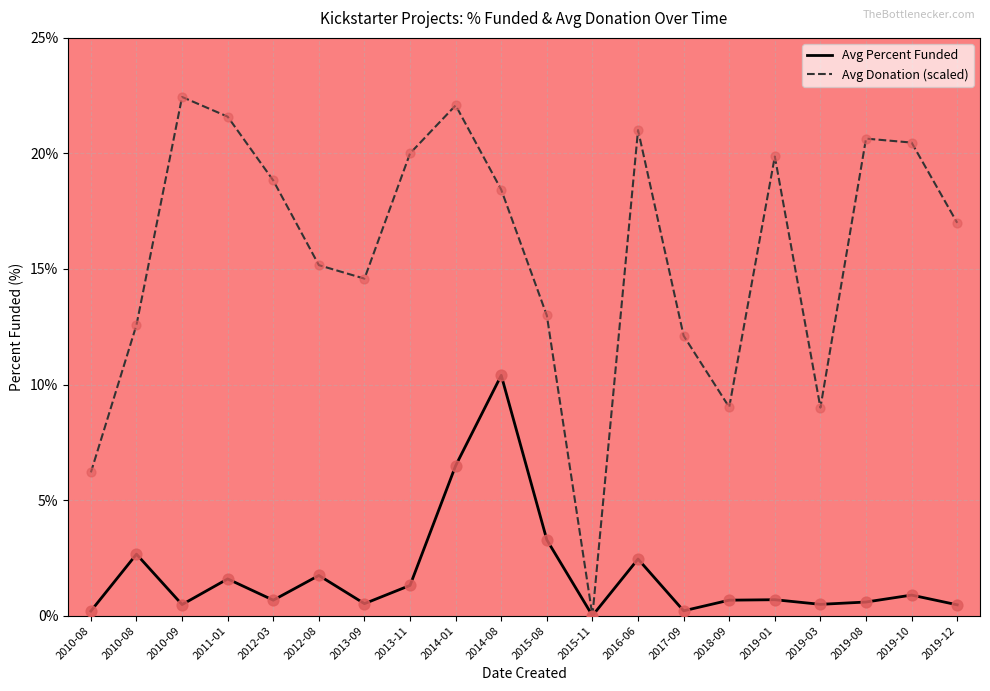

How many lines are shown in the chart?

2